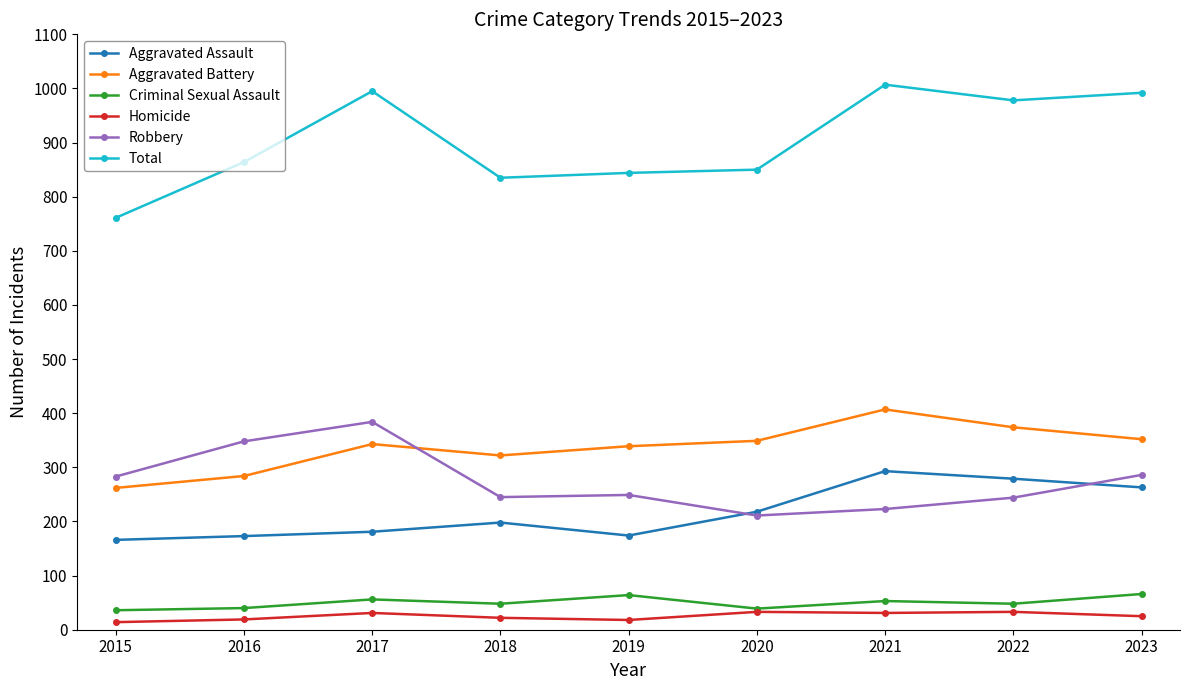

Where is the first local maximum for Robbery?

2017